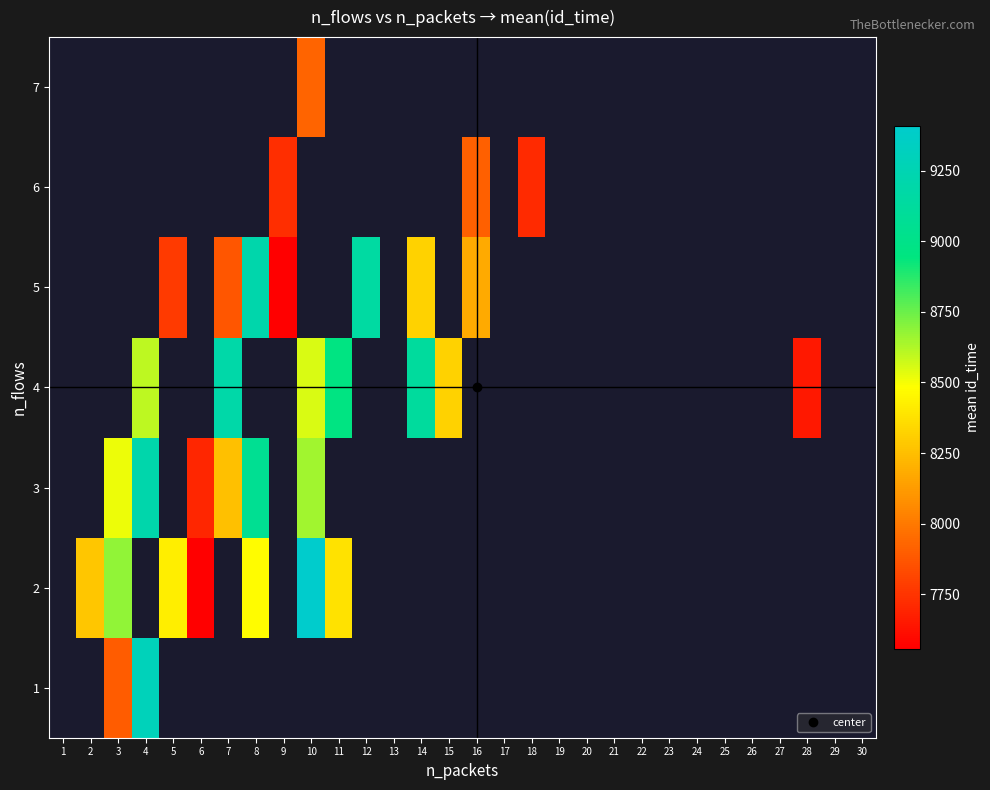

How many values in the 6 series are below 7909?

2